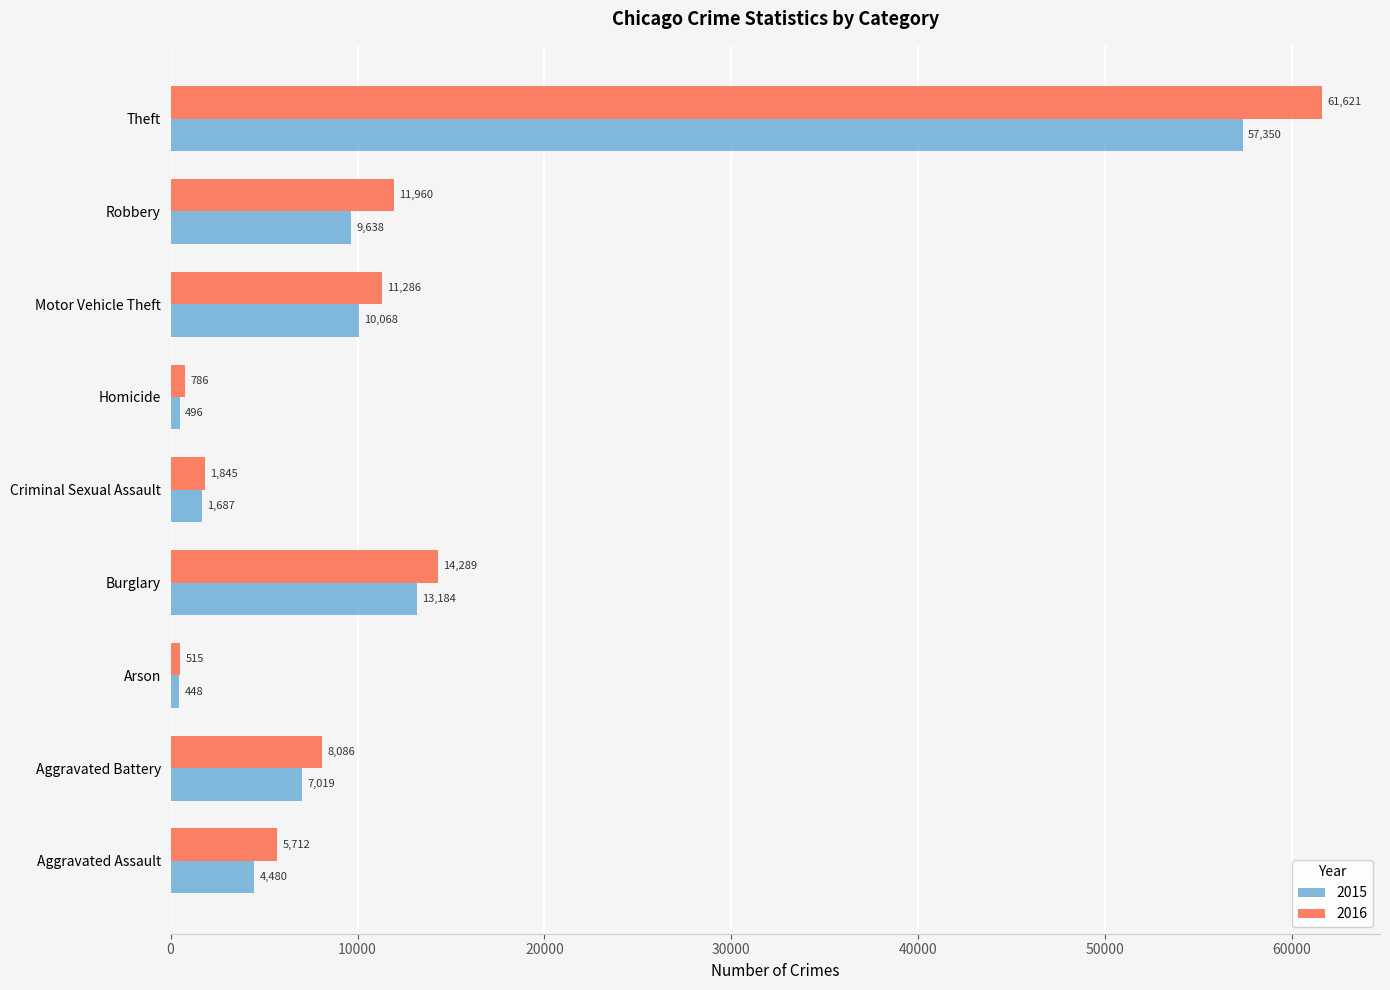

Is it true that 2015 equals 496 at Homicide?

True